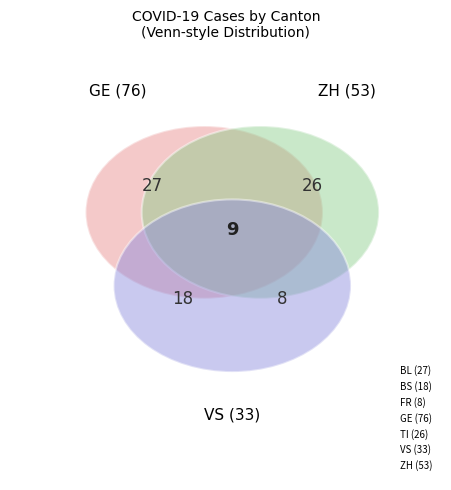

Is the sum of TI and ZH greater than half?

No